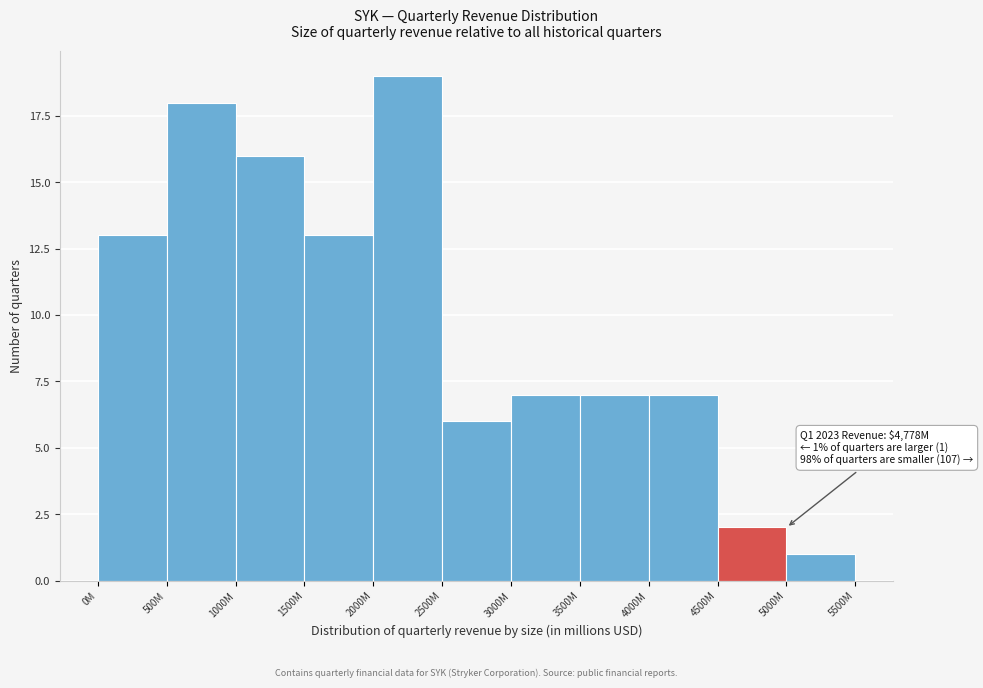

Reading left to right, list all the values displayed in this chart.

0M=13	500M=18	1000M=16	1500M=13	2000M=19	2500M=6	3000M=7	3500M=7	4000M=7	4500M=2	5000M=1